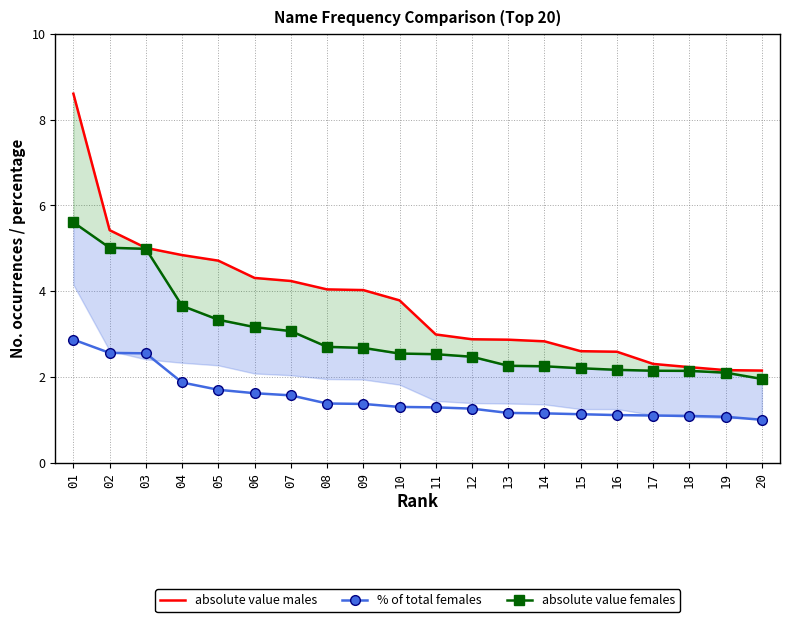

True or false: % of total females and absolute value males cross at least once.

False